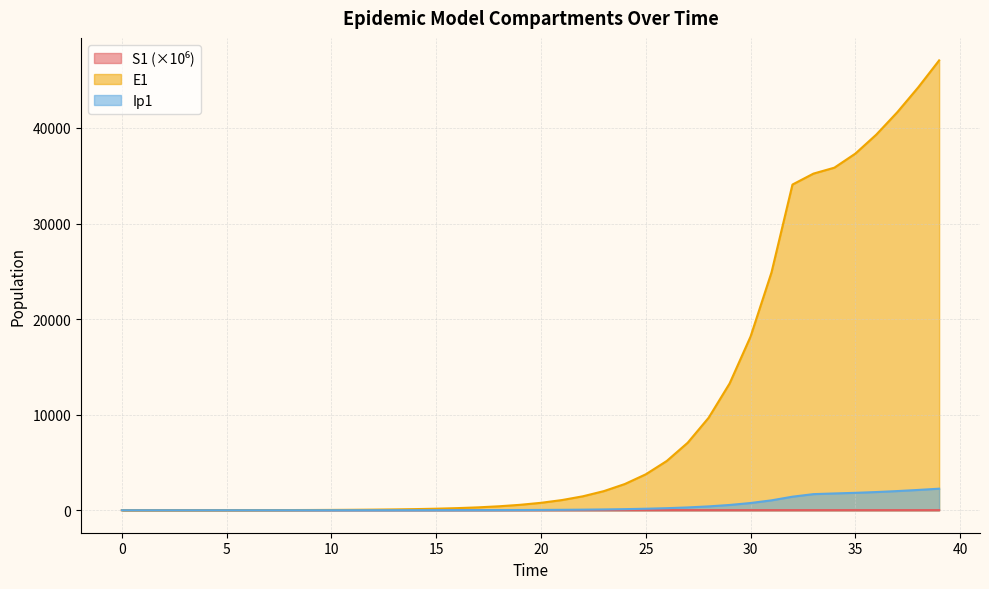

What is the value of the S1 point at the 27th from the left?

13.7